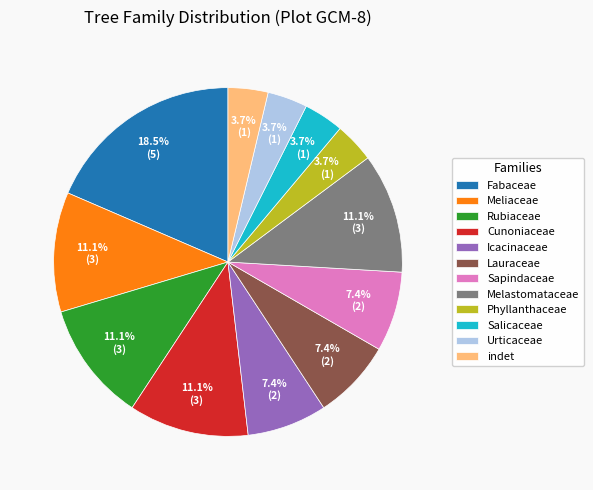

To the nearest percent, what is the difference between the largest and smallest slice percentages?

15%